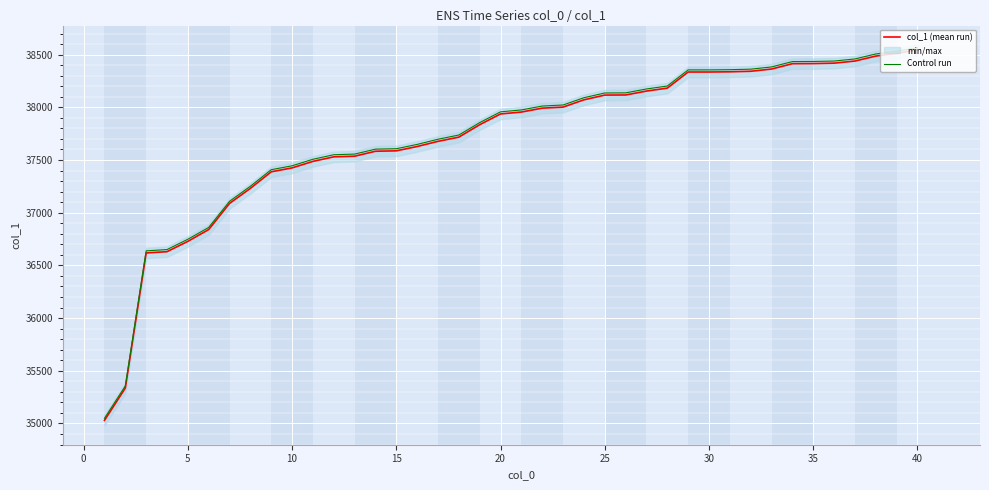

What is the value of the Control run point at the 38th from the left?

38506